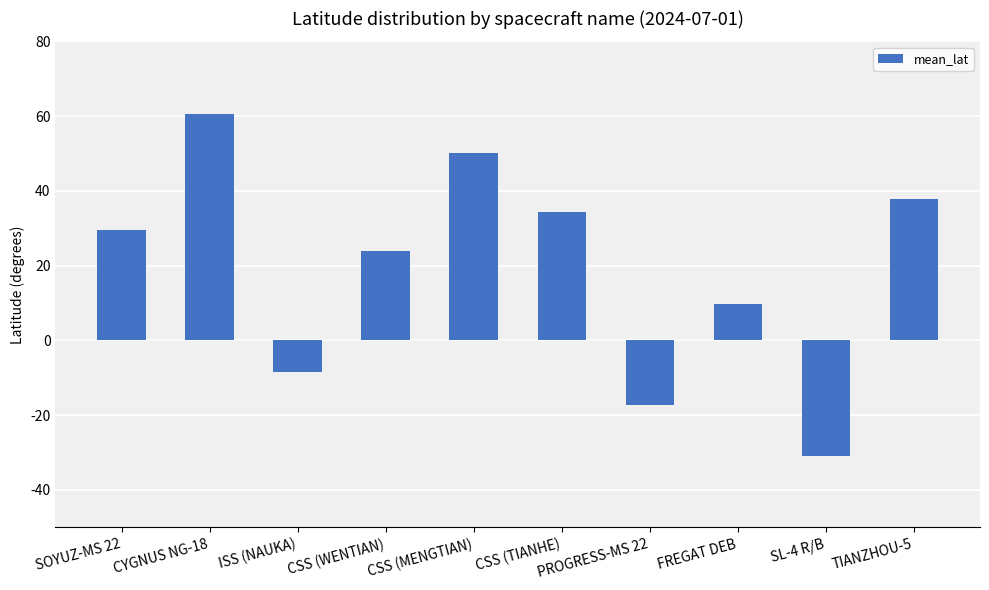

The value at TIANZHOU-5 is 22.5. True or false?

False